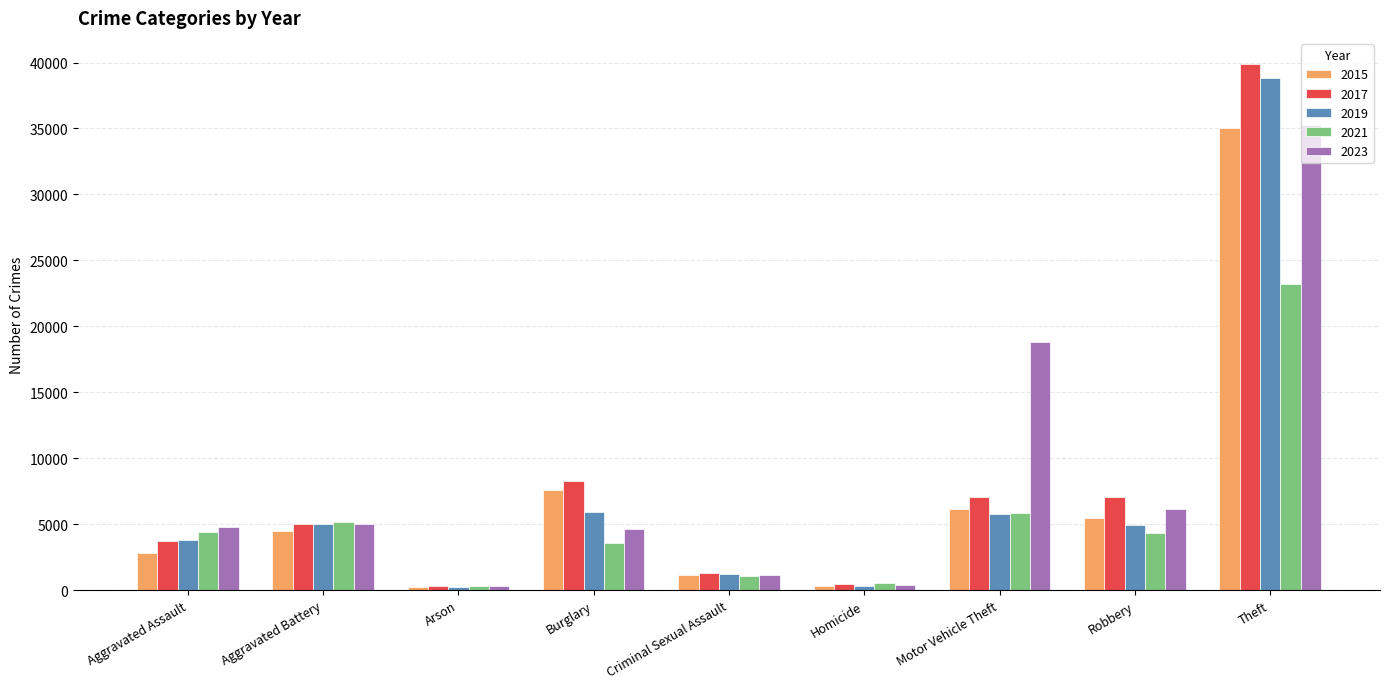

What is the label of the 4th bar from the left?

Burglary